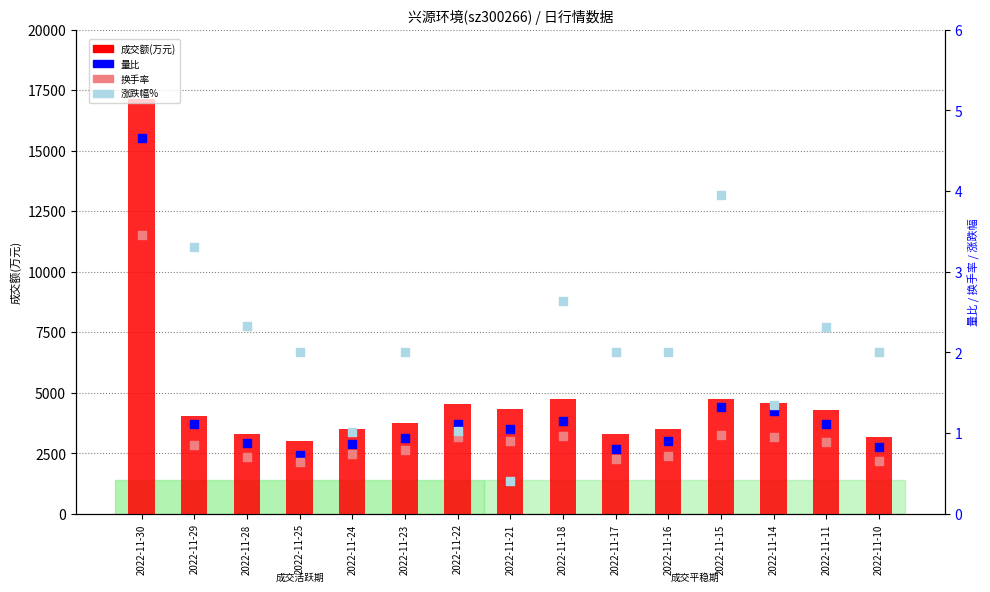

Which series reaches the maximum Y coordinate?

成交额(万元)